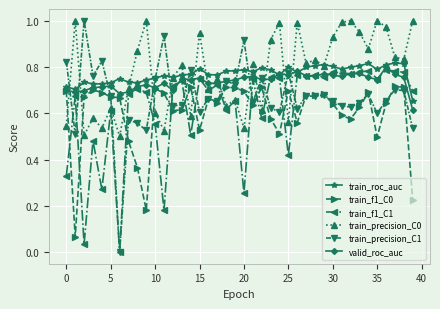

True or false: train_roc_auc and train_f1_C1 intersect in this chart.

True